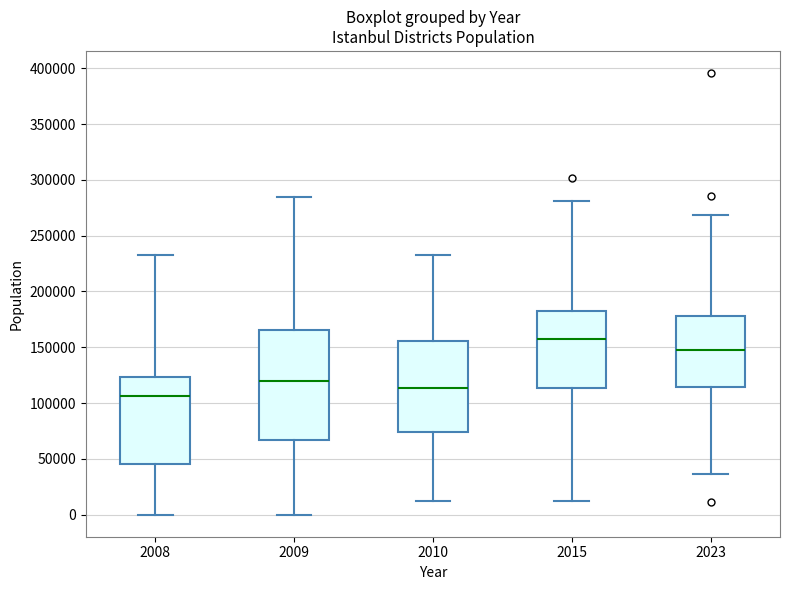

Reading left to right, read every box against the y-axis: the position of its median line, the range the box covers, and the ends of its whiskers. The values are not printed on the chart, so give them approximately, as read against the axis.

2008: median 105000, box 45000 to 125000, whiskers 0 to 235000
2009: median 120000, box 65000 to 165000, whiskers 0 to 285000
2010: median 115000, box 75000 to 155000, whiskers 10000 to 235000
2015: median 155000, box 115000 to 185000, whiskers 10000 to 280000
2023: median 150000, box 115000 to 180000, whiskers 35000 to 270000